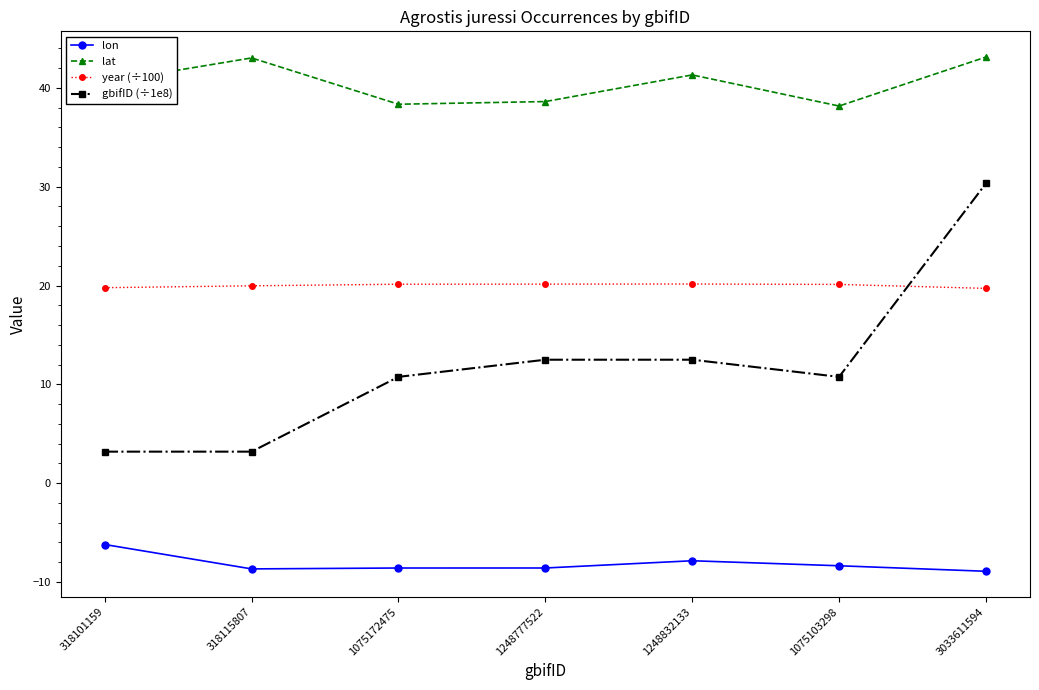

What position from the right is 1248832133?

3